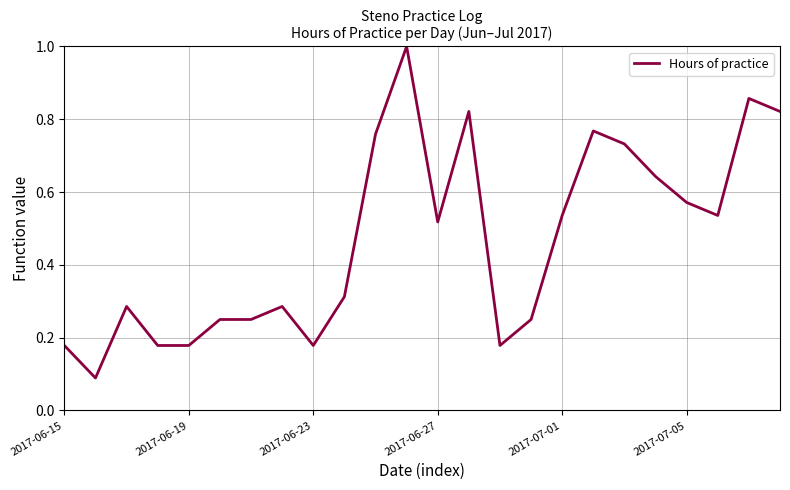

What is the greatest value displayed?

1.0